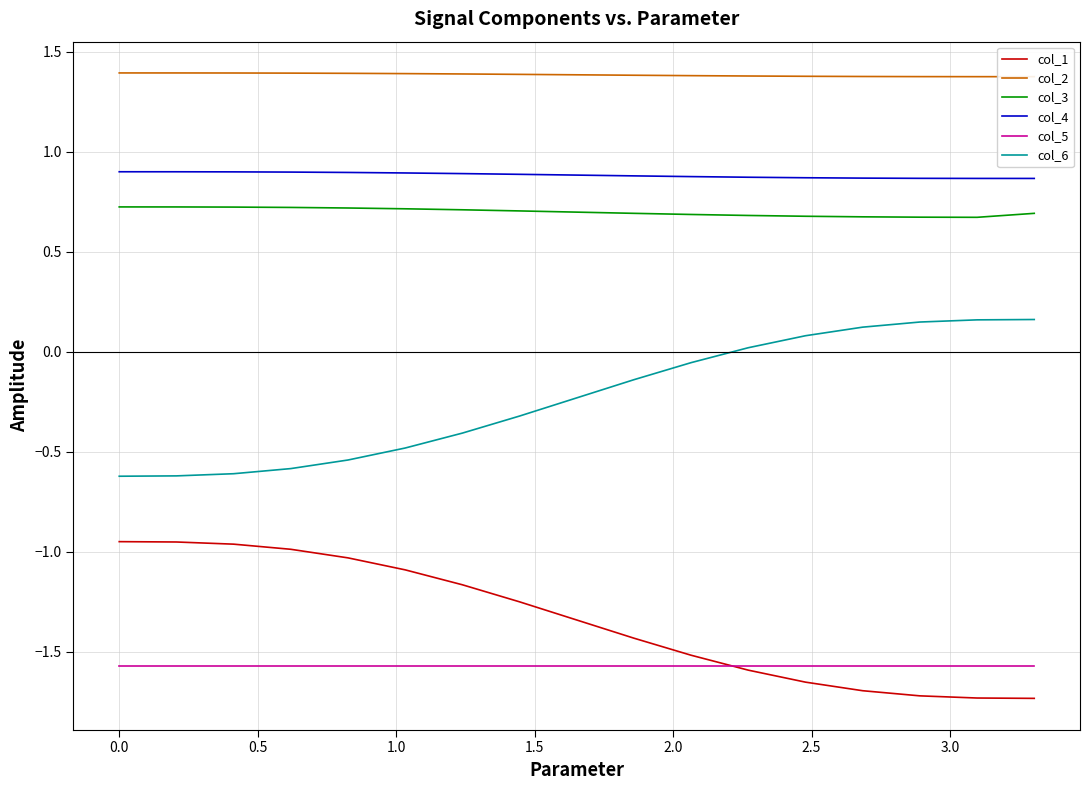

True or false: col_6 and col_5 cross at least once.

False